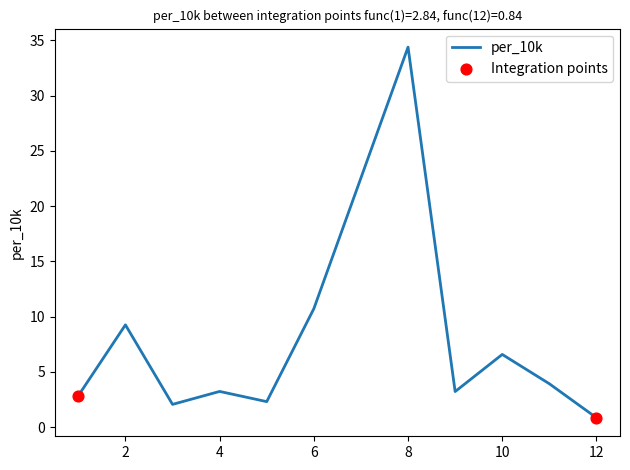

What is the maximum value shown in the chart?

34.4